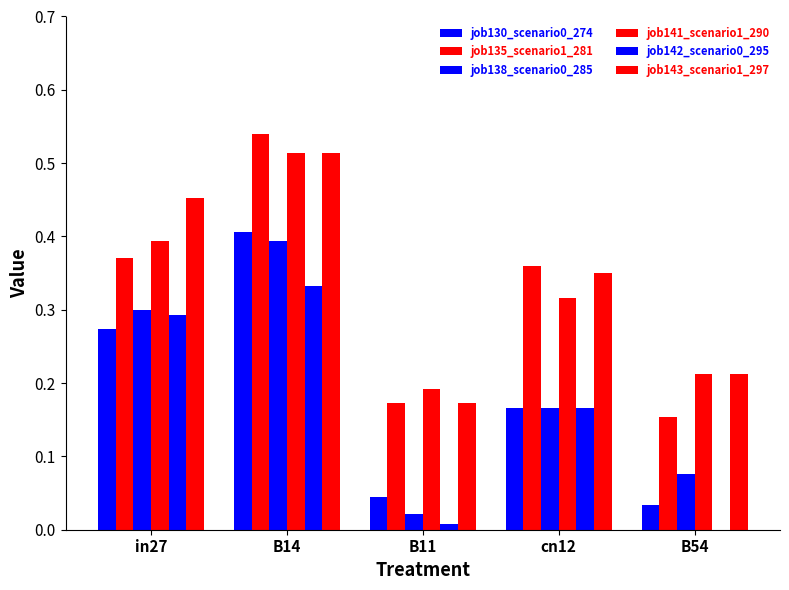

Which series has the largest range (max minus min)?

job135_scenario1_281